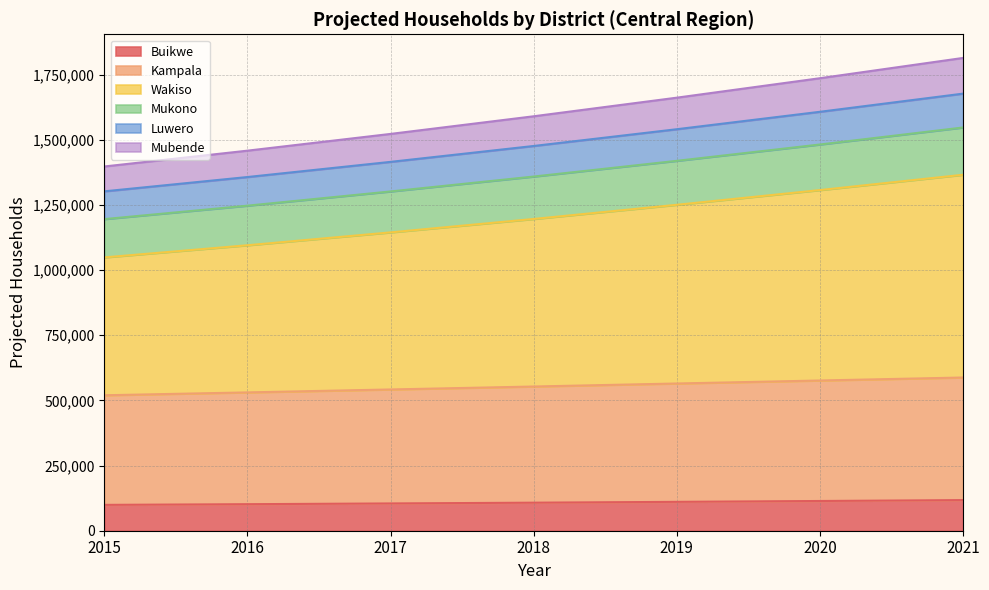

True or false: Mubende has more than 1 points higher than both neighbors.

False